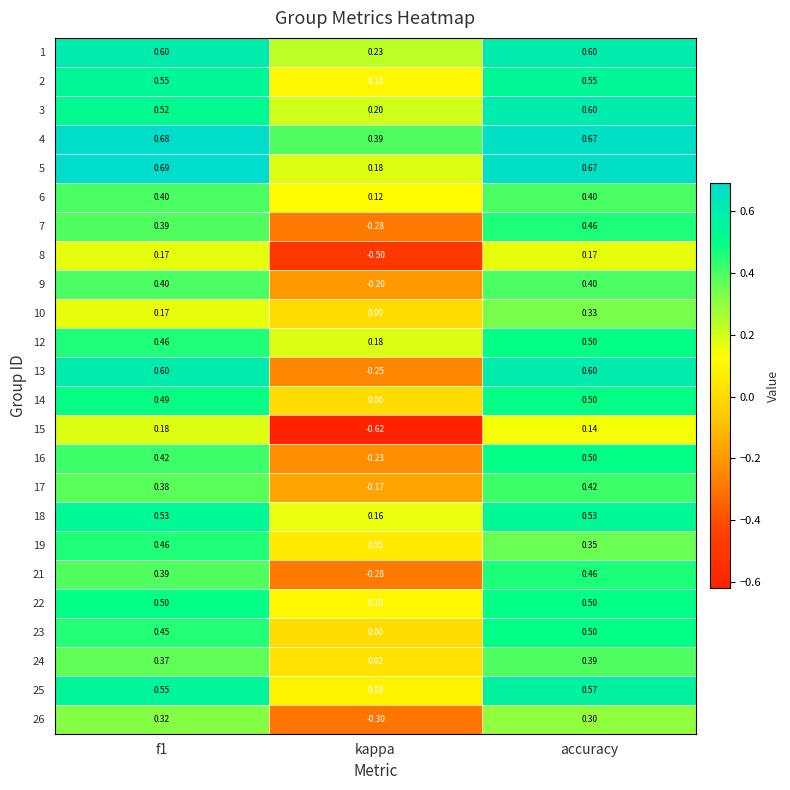

At which label does 10 reach its minimum?

kappa